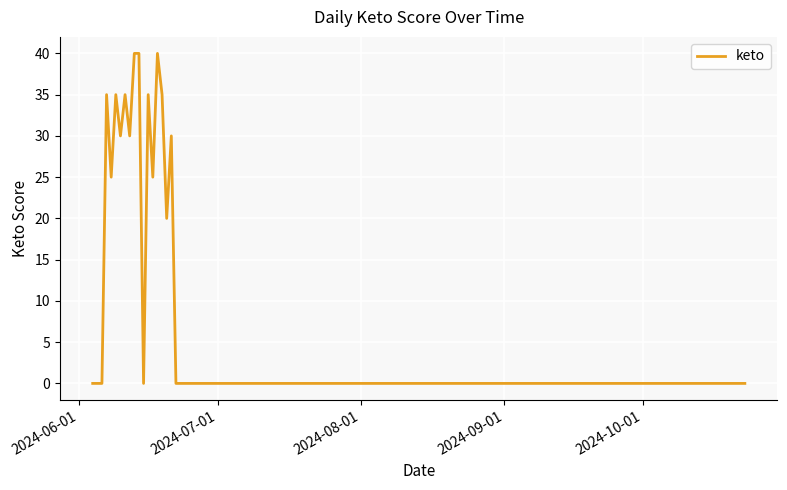

How many lines are shown in the chart?

1